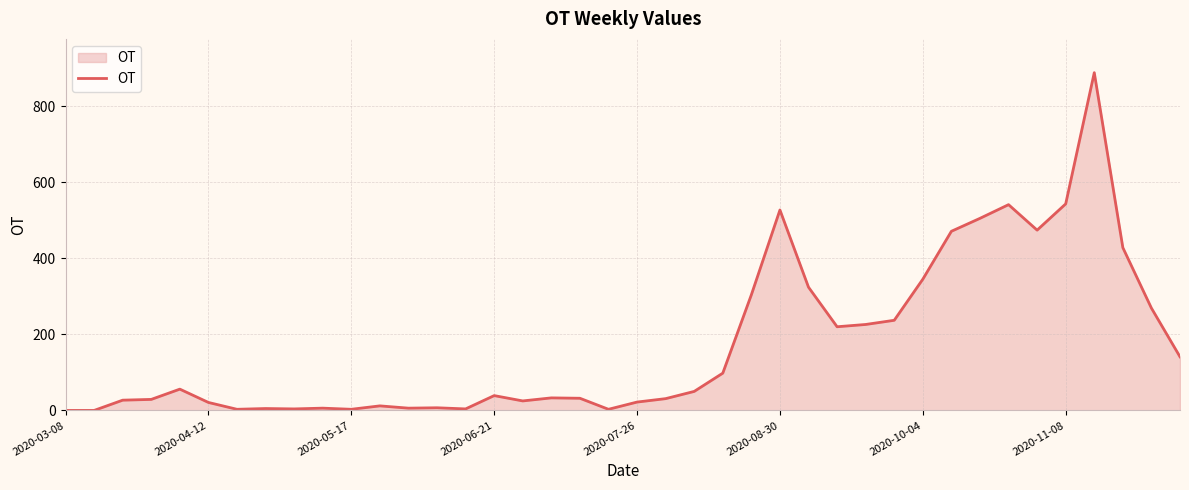

What is the maximum value shown in the chart?

888